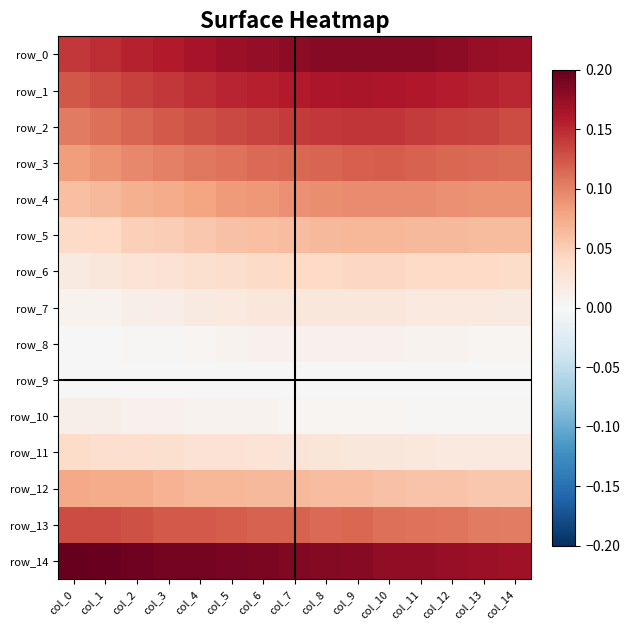

Which series has the largest range (max minus min)?

row_0